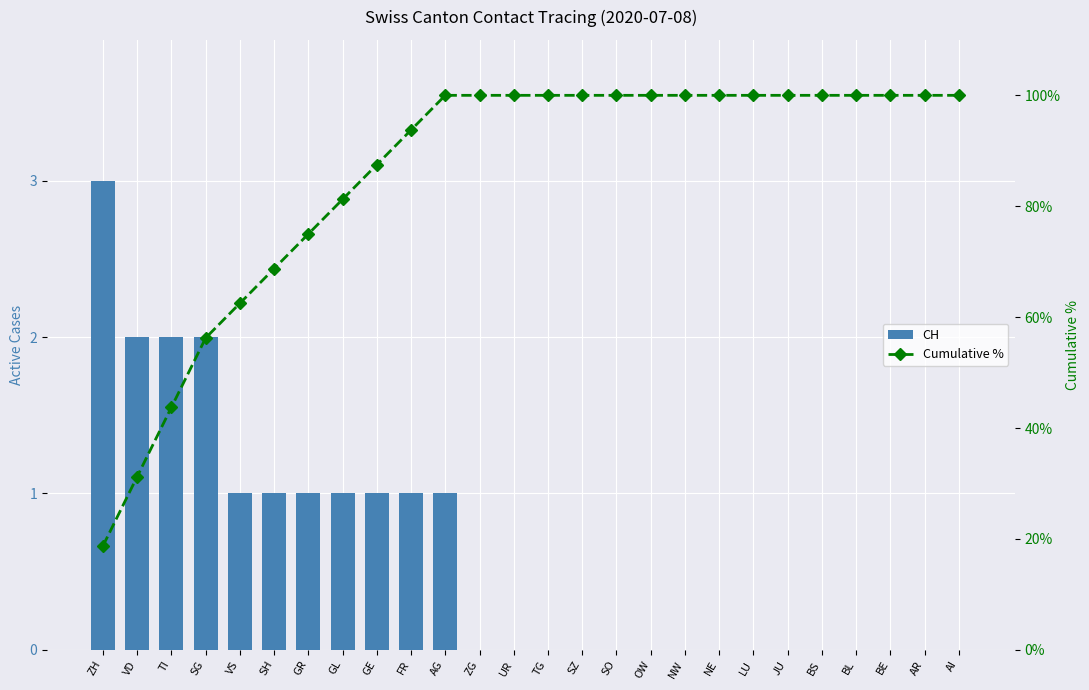

Which label corresponds to the largest value in the chart?

AG